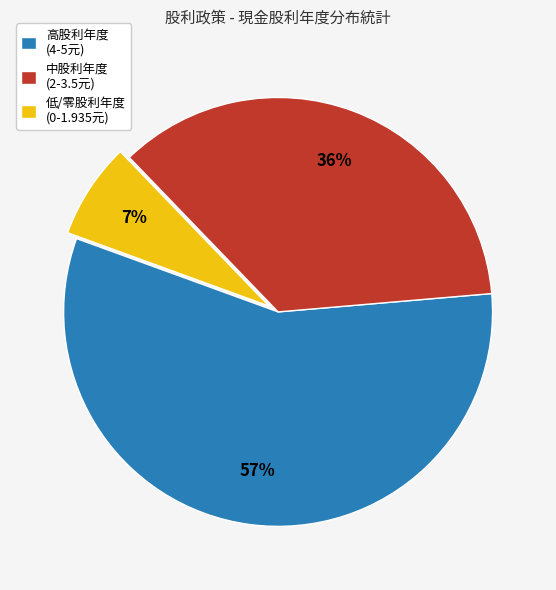

Rank the categories by value from highest to lowest.

高股利年度 (4-5元), 中股利年度 (2-3.5元), 低/零股利年度 (0-1.935元)